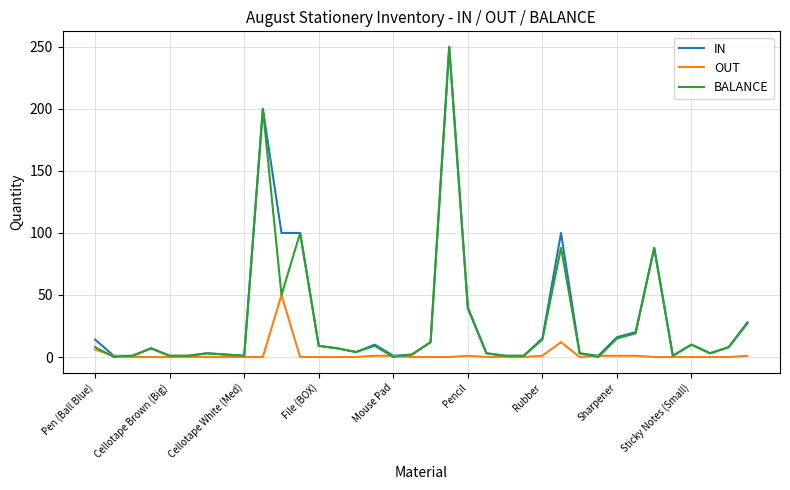

How many lines are shown in the chart?

3